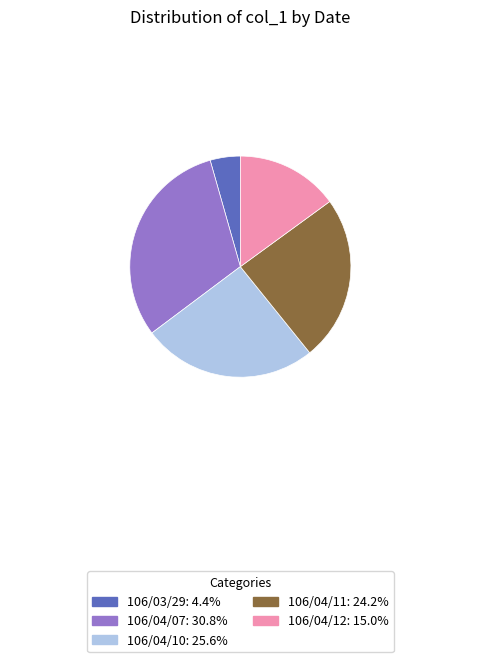

Is the sum of 106/04/07 and 106/04/12 greater than half?

No